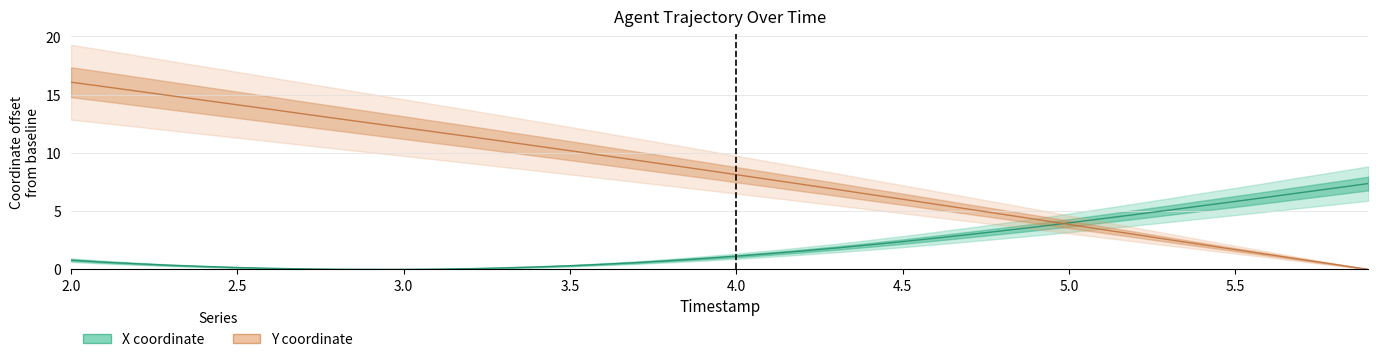

Does the chart have visible grid lines?

Yes